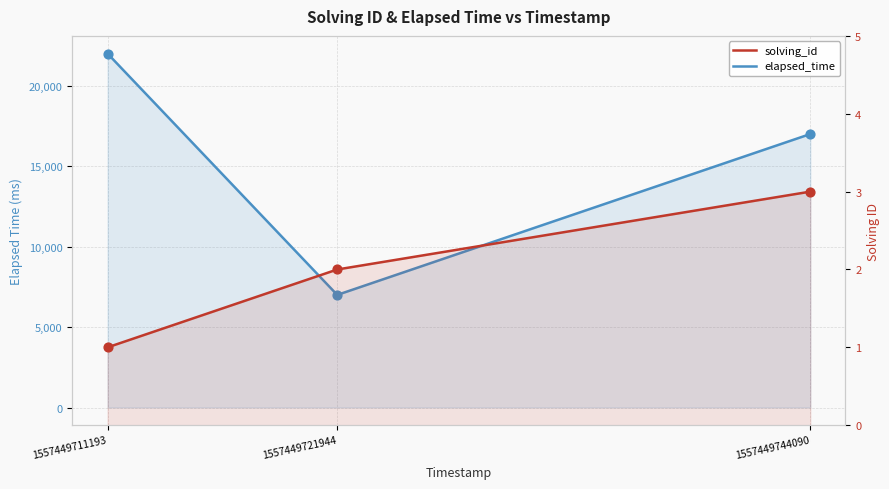

Which series contains the lowest Y value?

solving_id